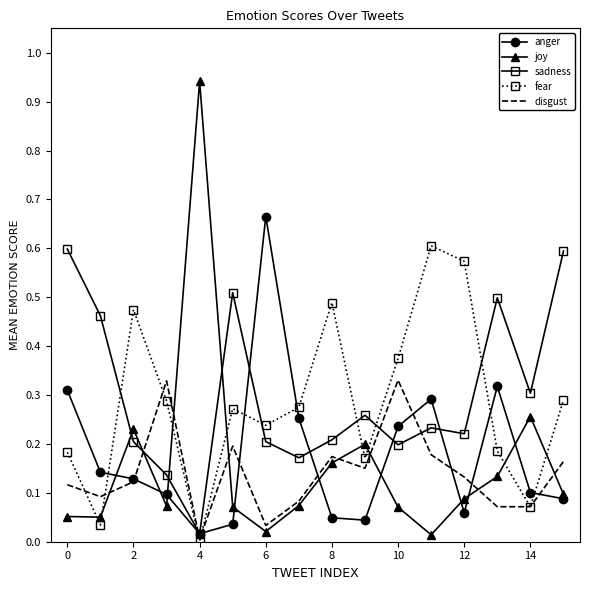

In sadness, how many points are higher than both neighbors (excluding endpoints)?

4